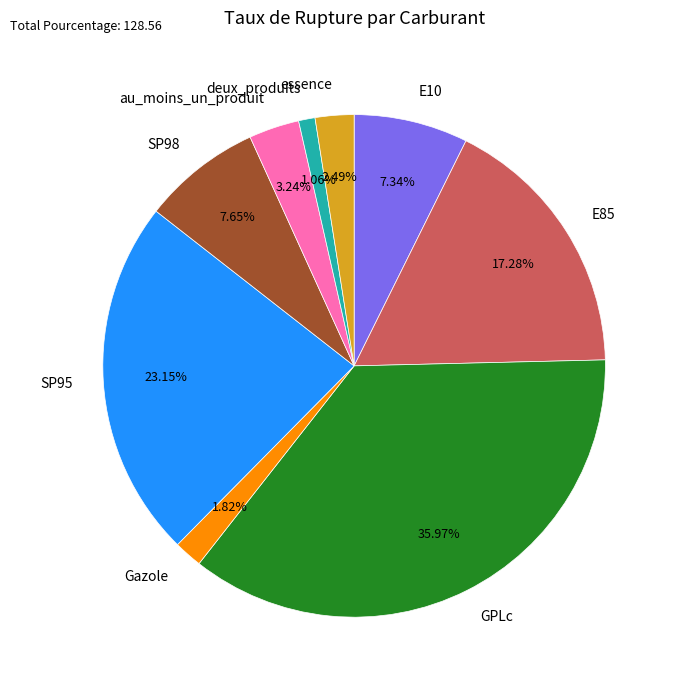

To the nearest percent, what portion does au_moins_un_produit represent?

3%